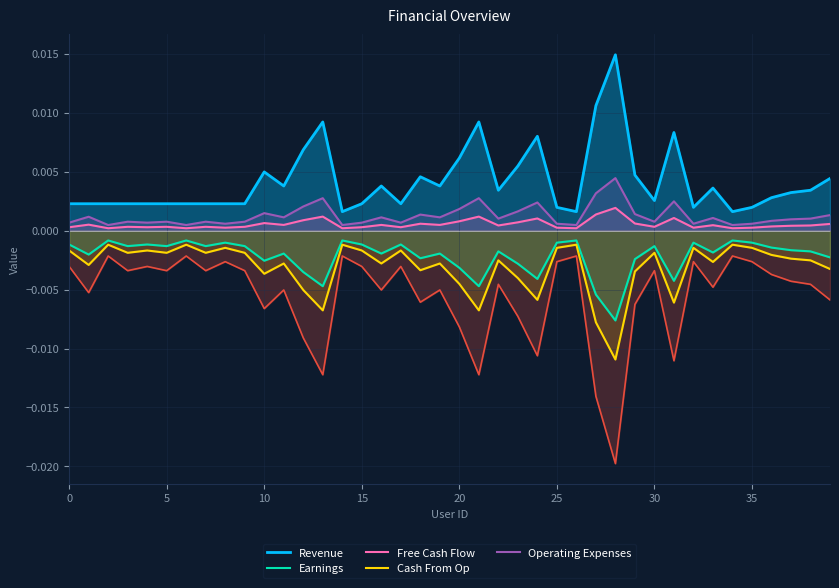

True or false: Free Cash Flow and Earnings cross at least once.

False